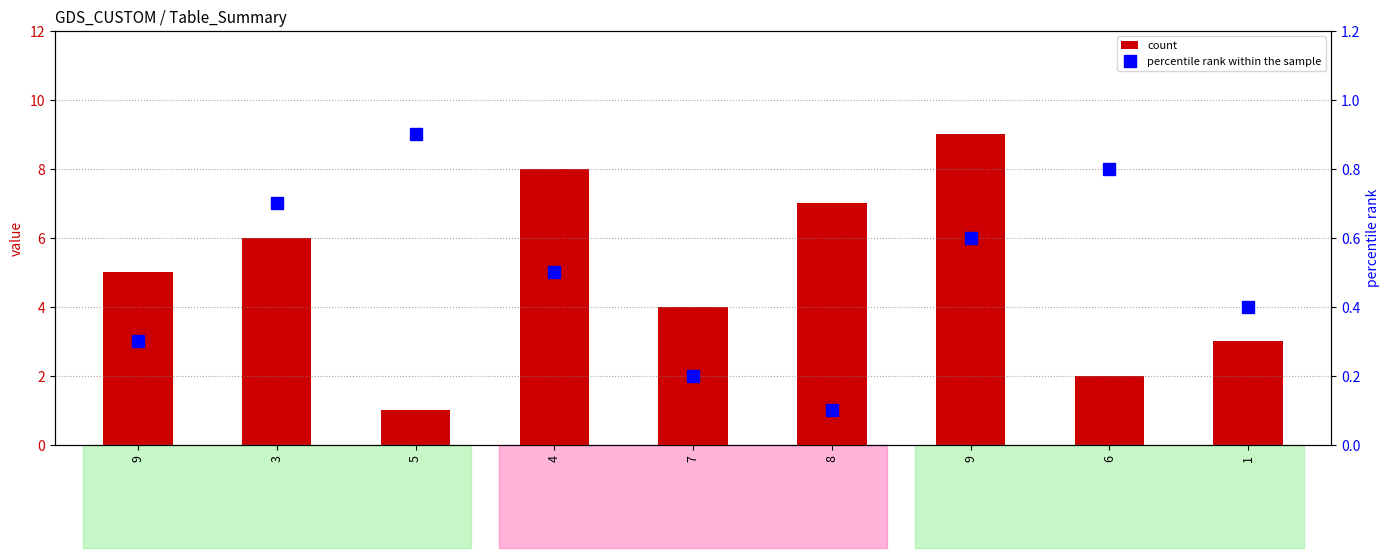

Rank the series by their average value, from highest to lowest.

col_0, percentile rank within the sample